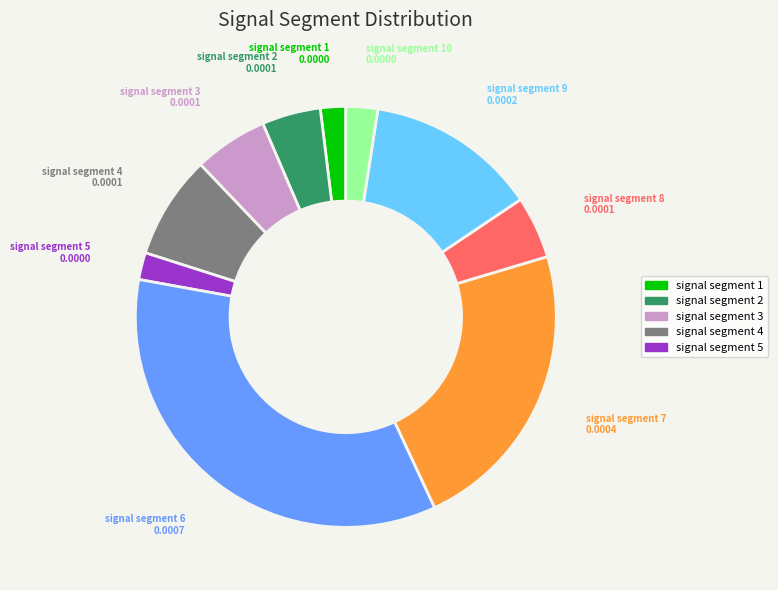

Is there any slice that represents more than half of the pie?

No